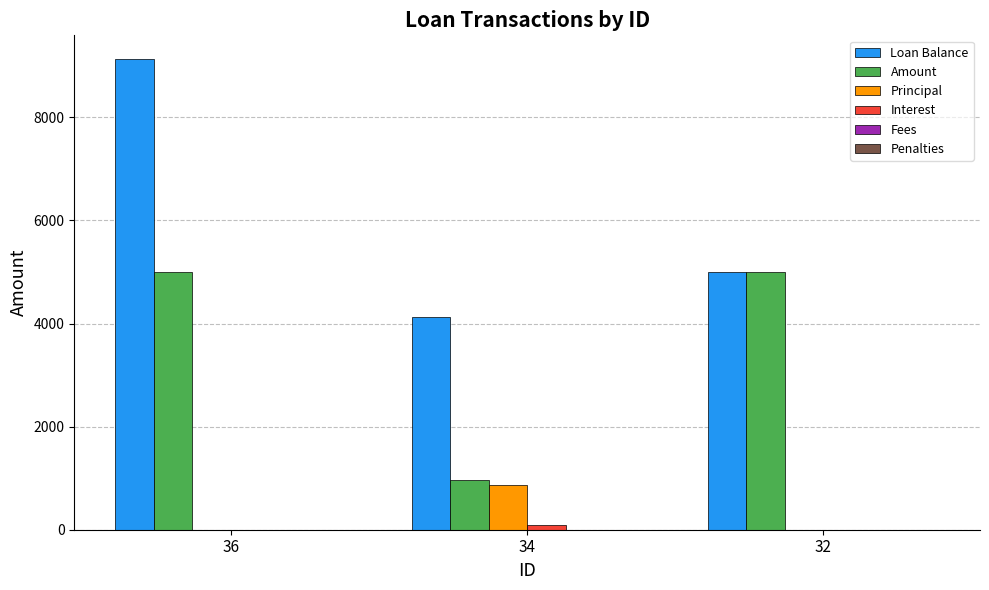

Is the value of Interest at 32 greater than the value of Amount at 32?

No